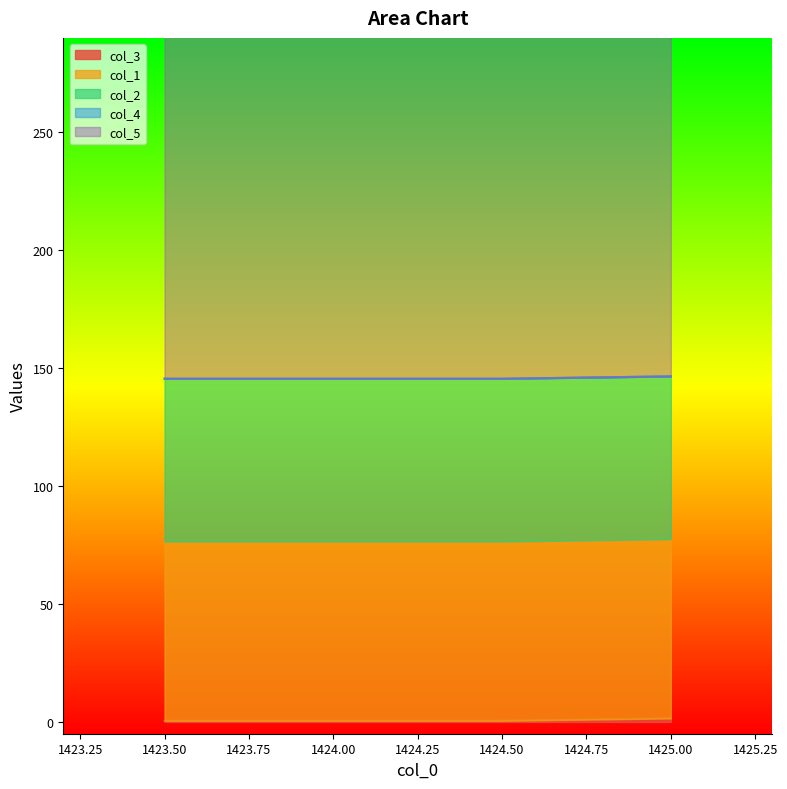

Is it true that col_2 equals 69.0 at 1424.5?

True